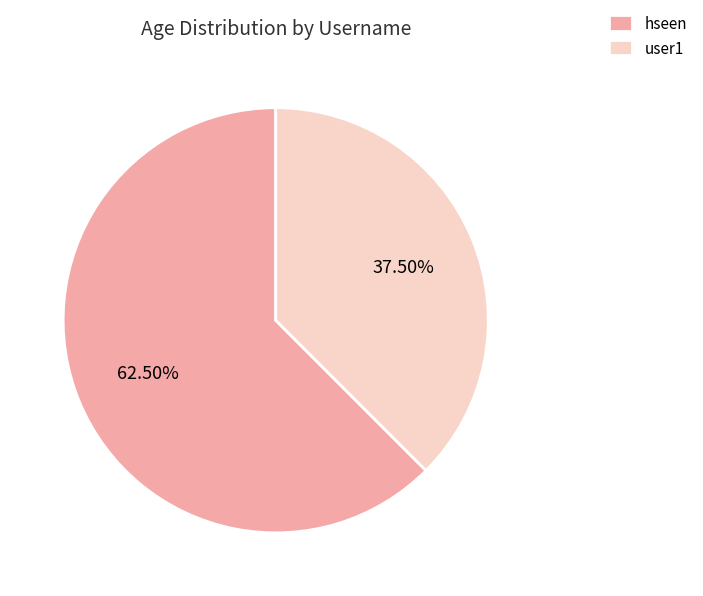

Which slice is the largest?

hseen